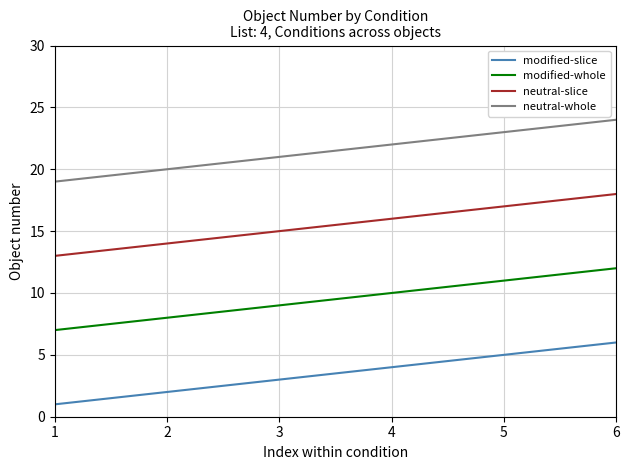

What is the lowest value of the neutral-slice series?

13